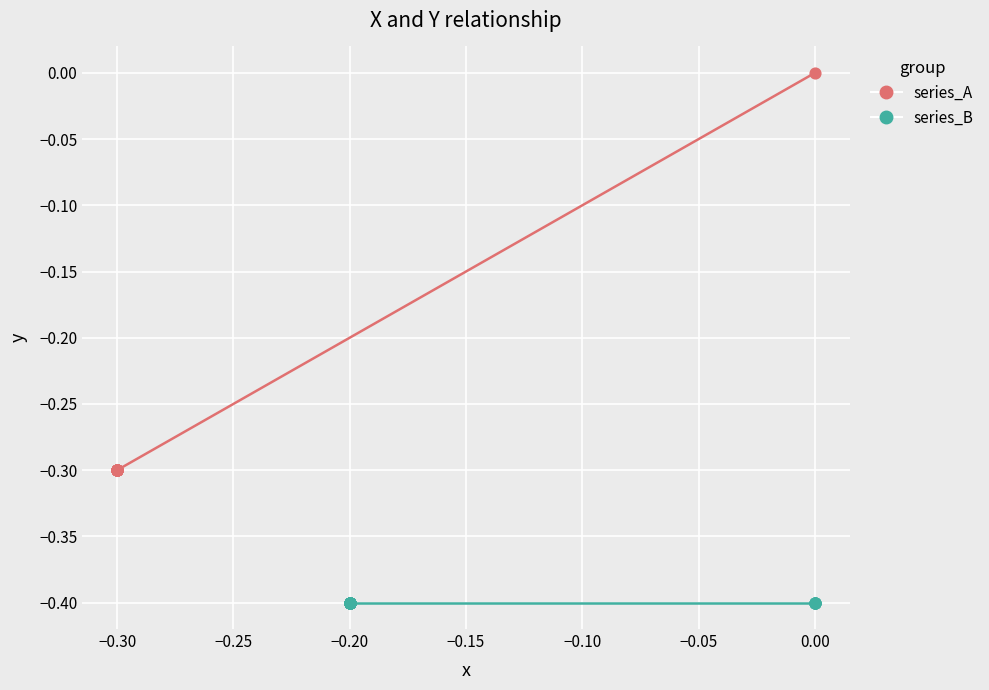

What are all the series names shown in the legend?

series_A, series_B